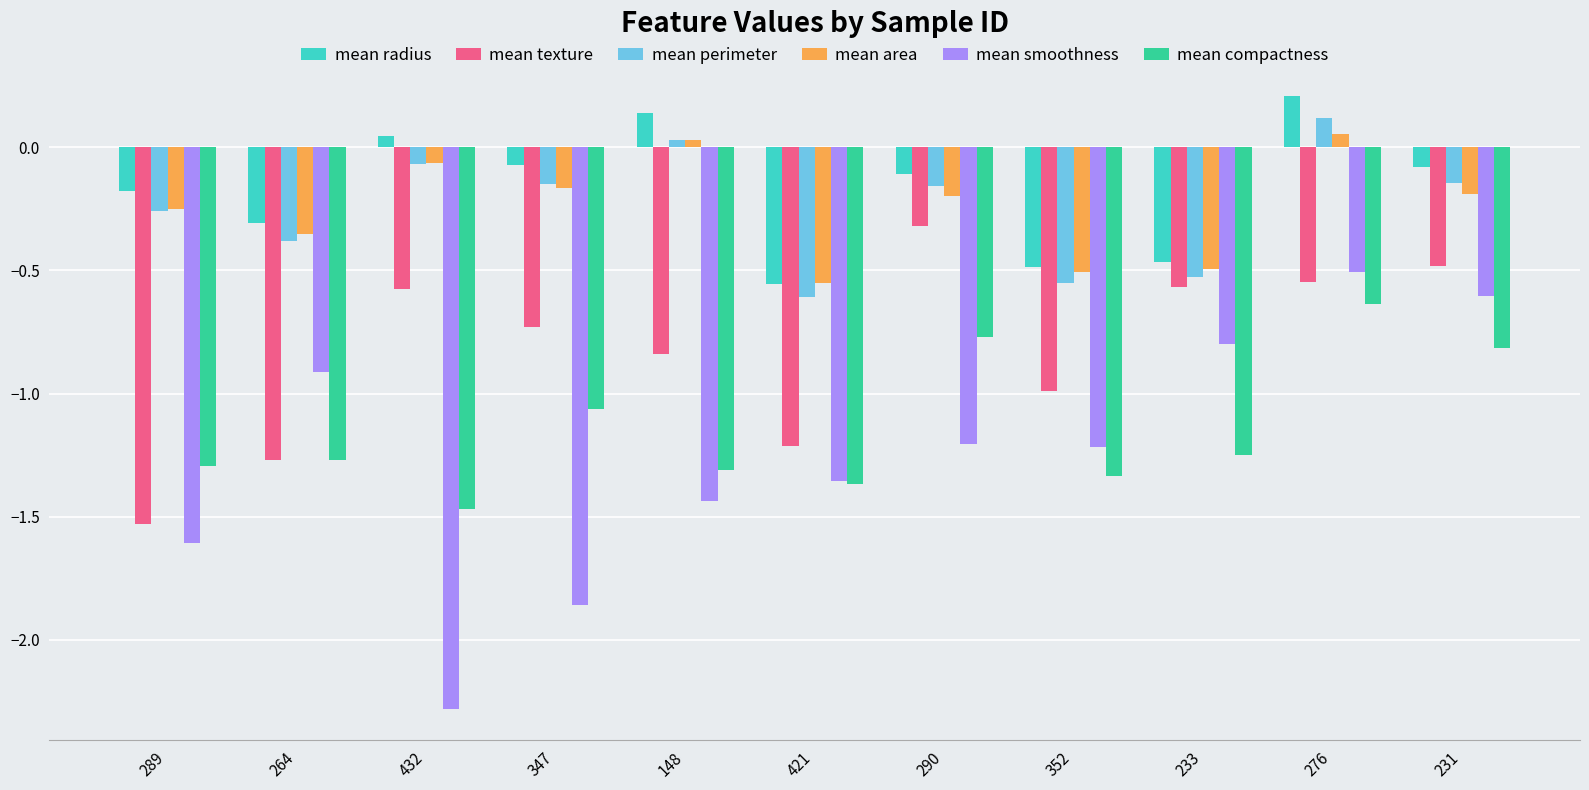

Which category has the highest value in the mean texture series?

290